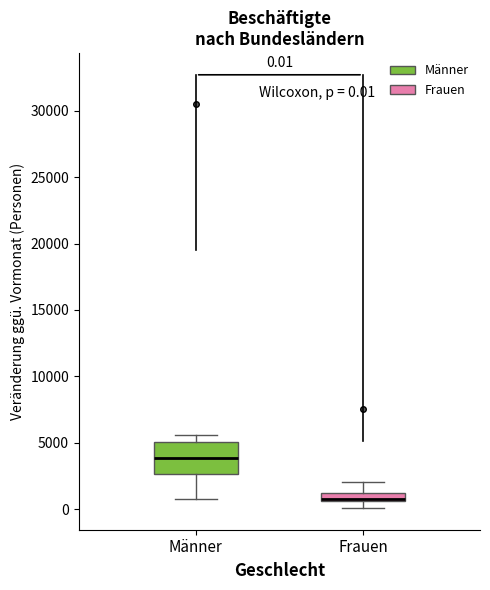

Which box has the lowest median line?

Frauen